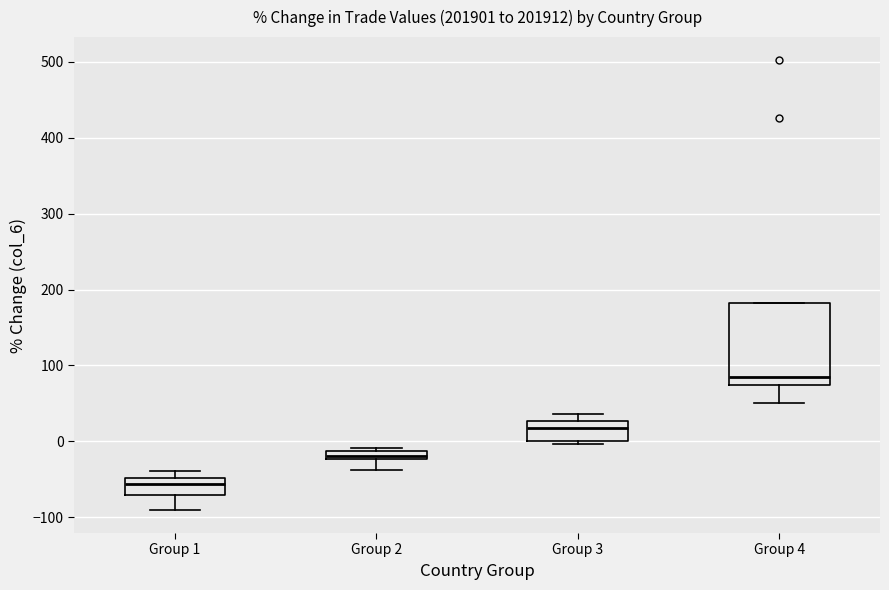

Which box is the tallest, from its lower edge to its upper edge?

Group 4